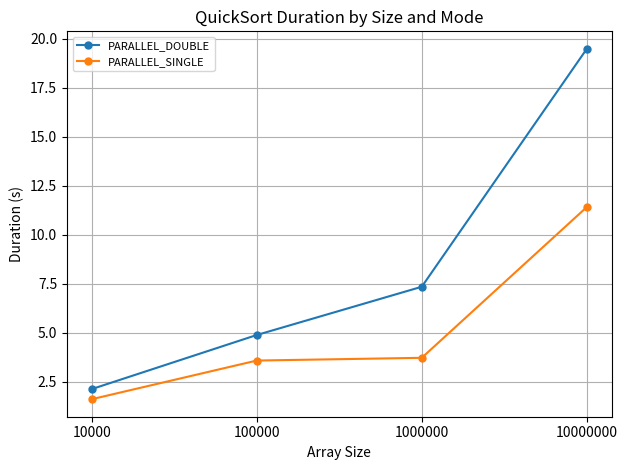

True or false: PARALLEL_DOUBLE and PARALLEL_SINGLE cross at least once.

False